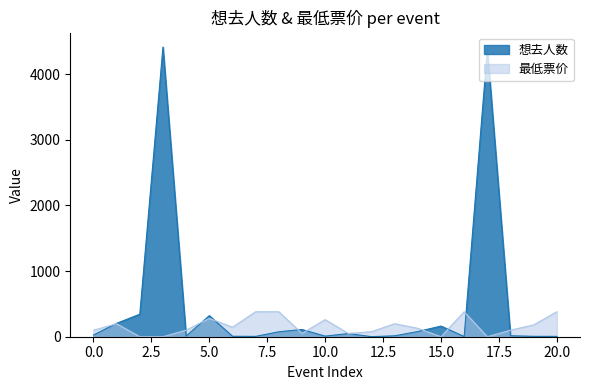

What is the value of the 最低票价 point at the 14th from the left?

198.0